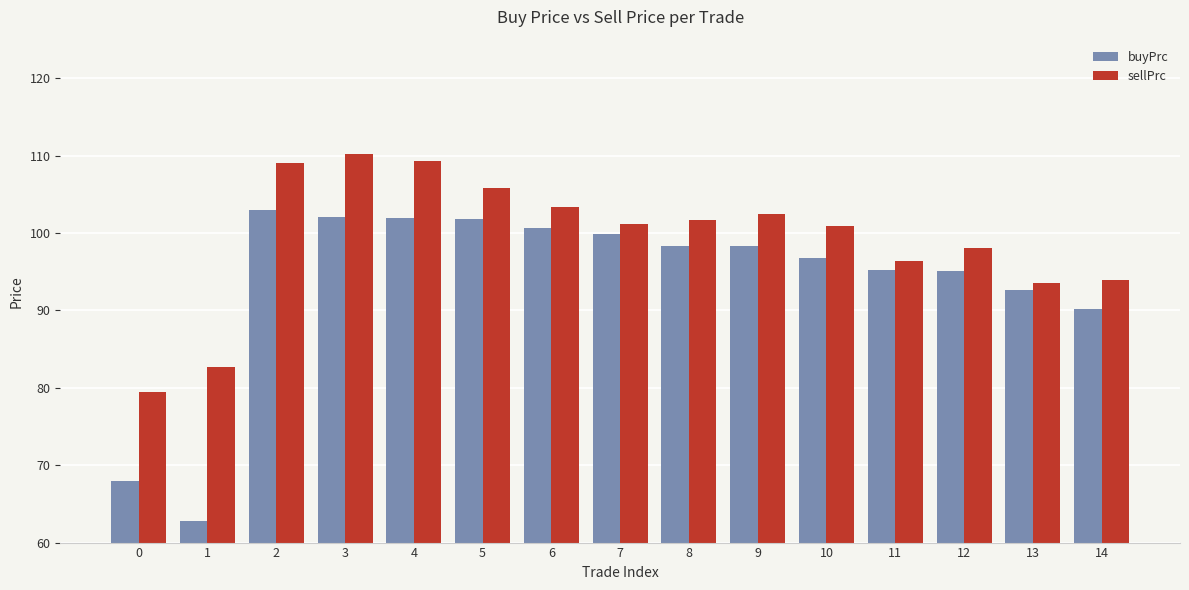

How many data points in buyPrc are less than 98?

7